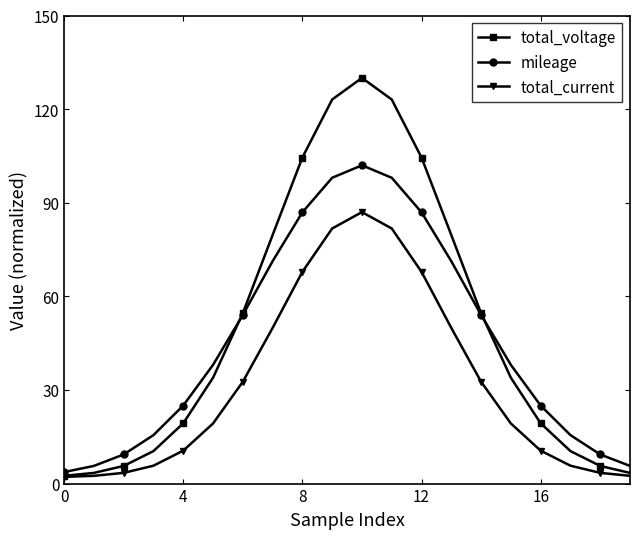

Which series has the largest range (max minus min)?

total_voltage